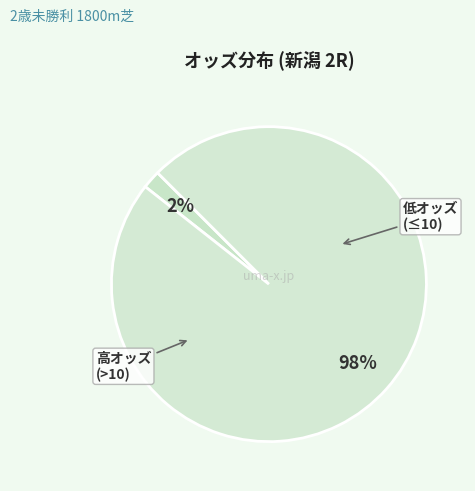

Count the number of slices in the pie.

2